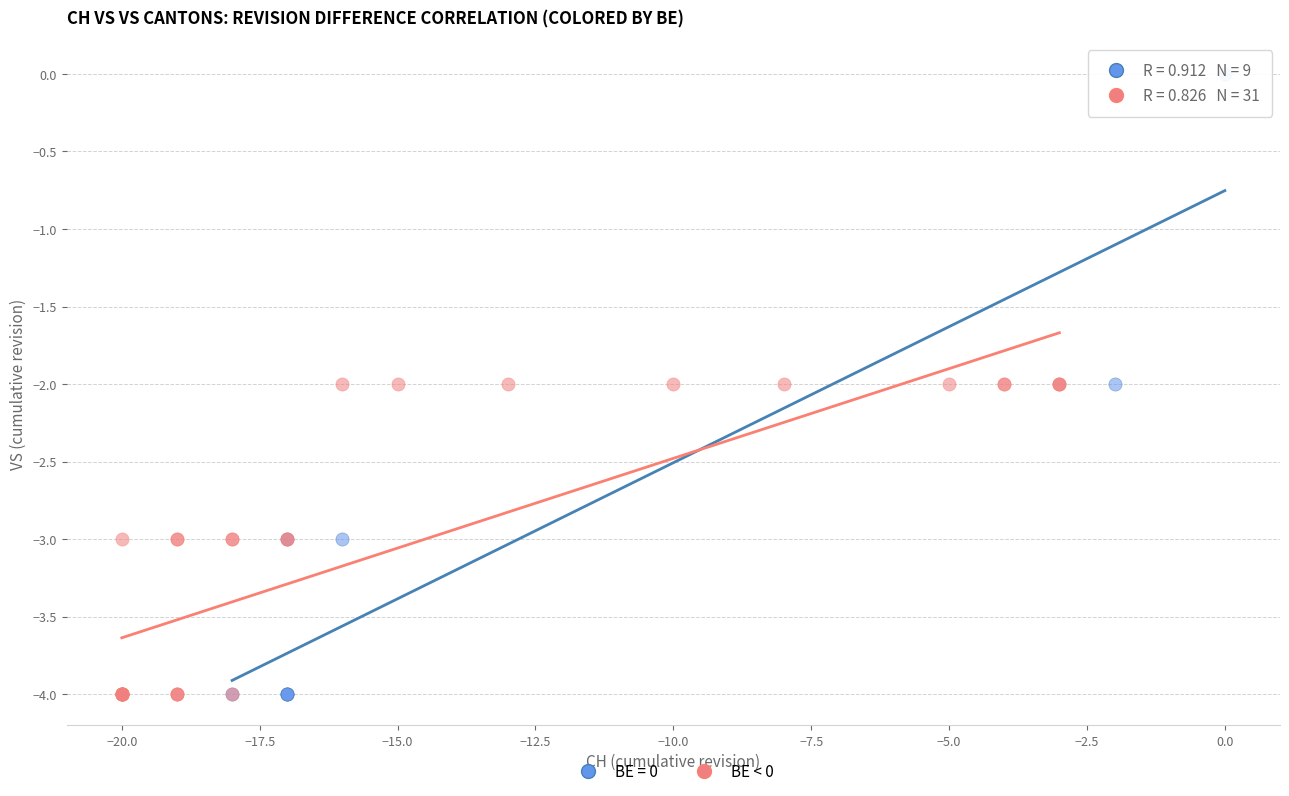

Which series reaches the maximum Y coordinate?

BE = 0